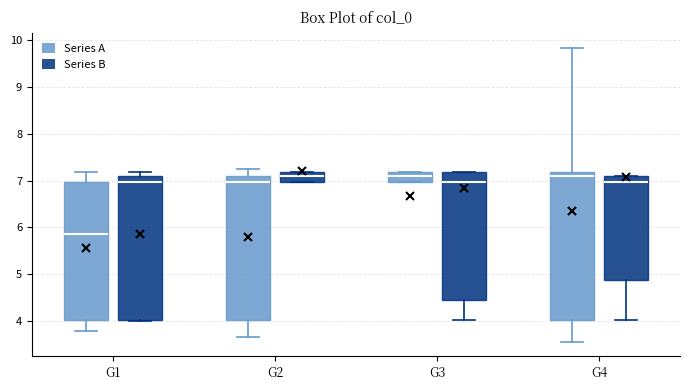

Where is the upper edge of the box for G4 (Series B) on the y-axis? The values are not printed on the chart, so give them approximately, as read against the axis.

7.1